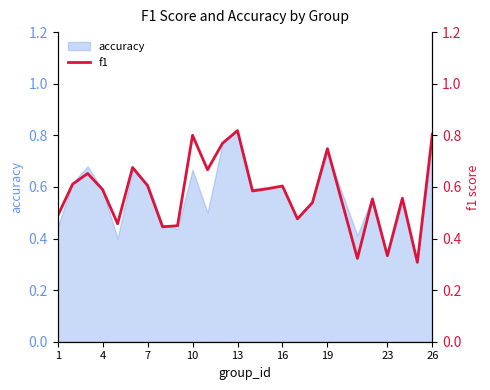

At which label does accuracy reach its peak?

13